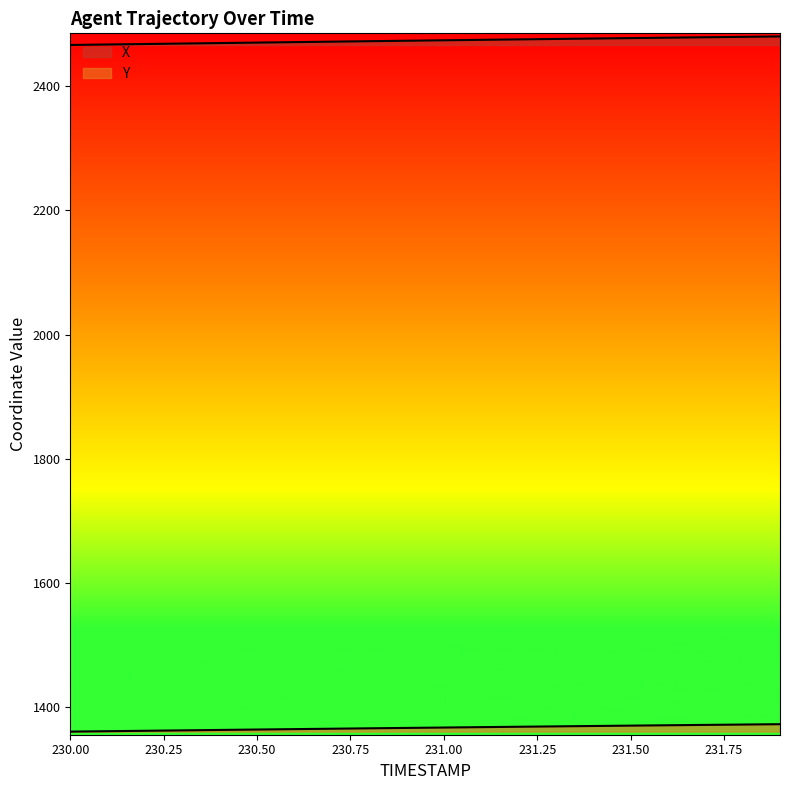

Count the number of categories in the chart.

20